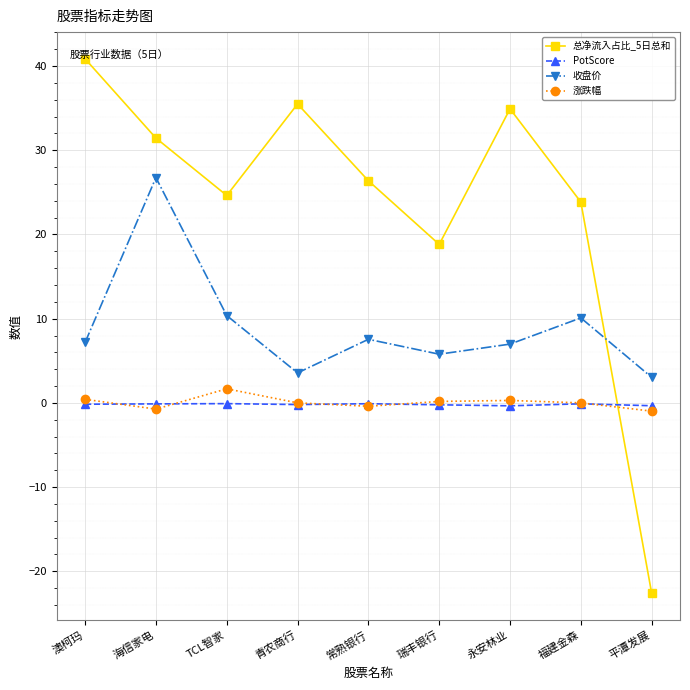

How many lines are shown in the chart?

4